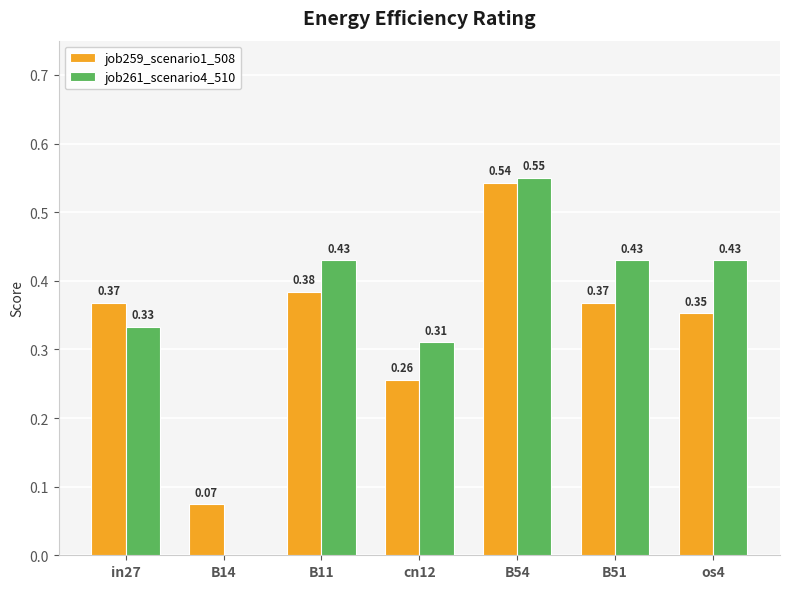

What is the sum of all job259_scenario1_508 values?

2.3